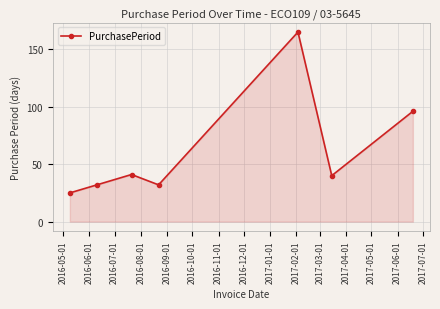

What is the difference between the maximum and second lowest values?

133